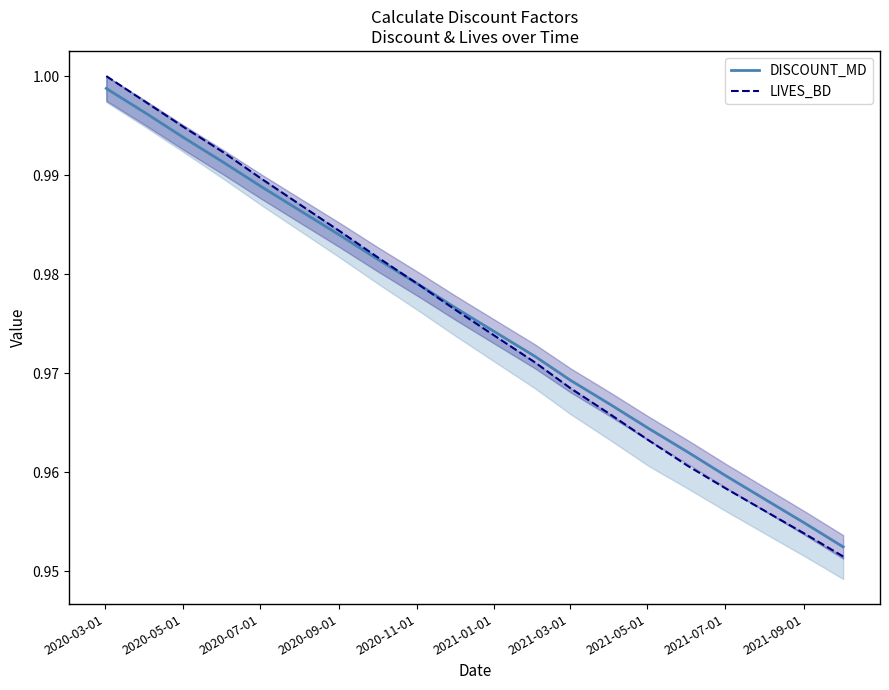

What position from the left is 2020-11-01?

5